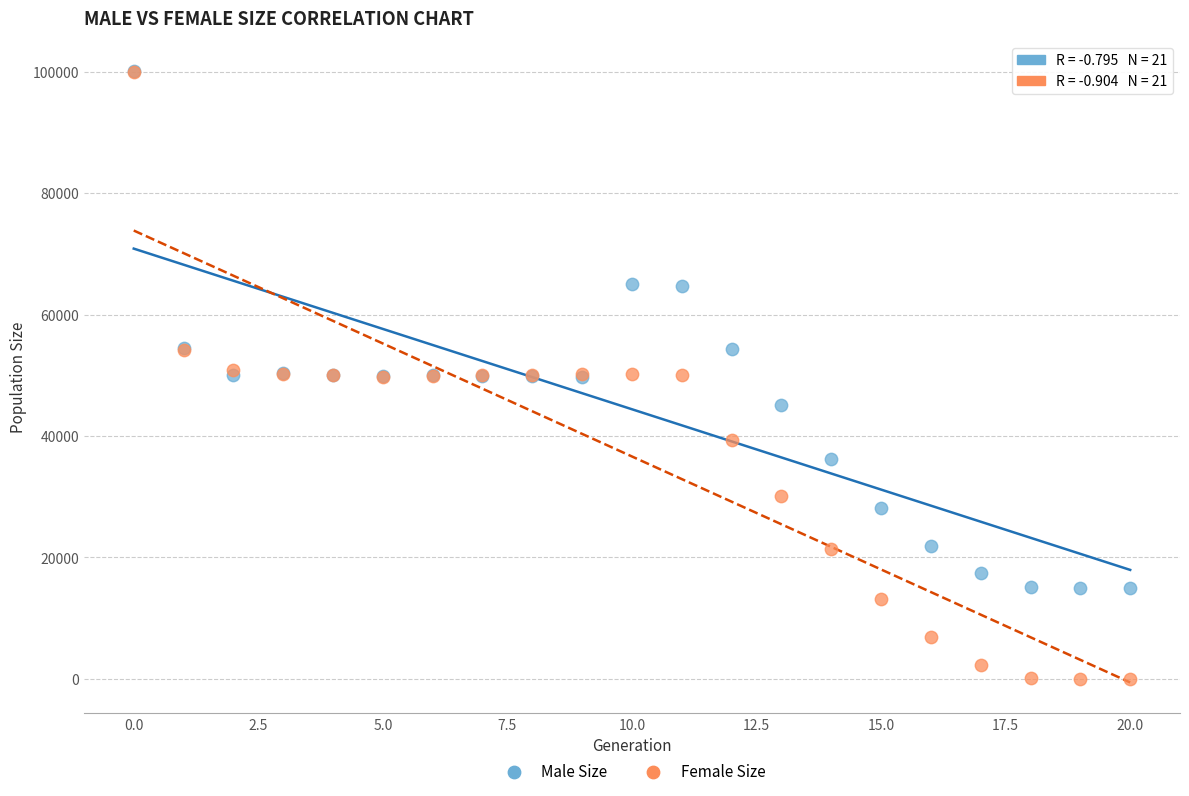

What are all the series names shown in the legend?

Male Size, Female Size